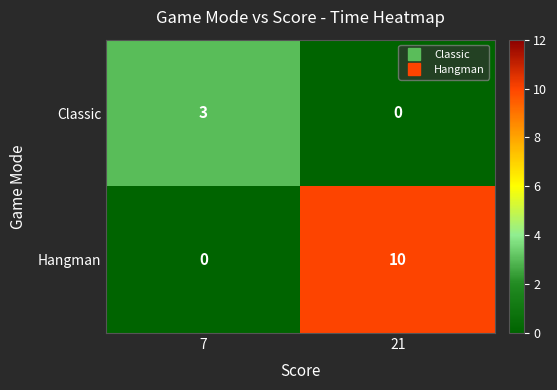

How many data points does each series have?

2